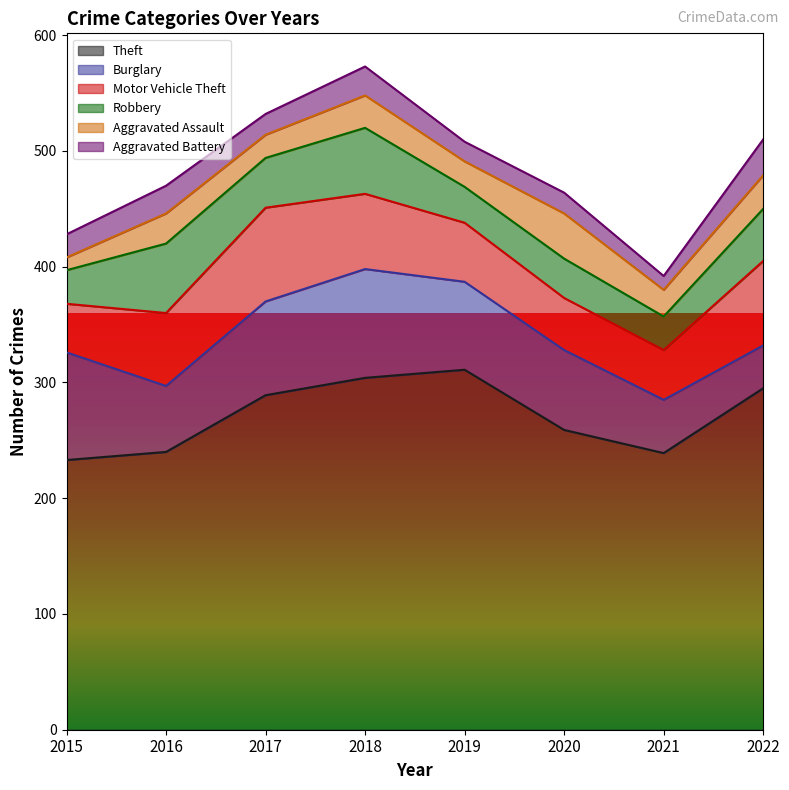

Where is Robbery nearest to the value 44?

2017